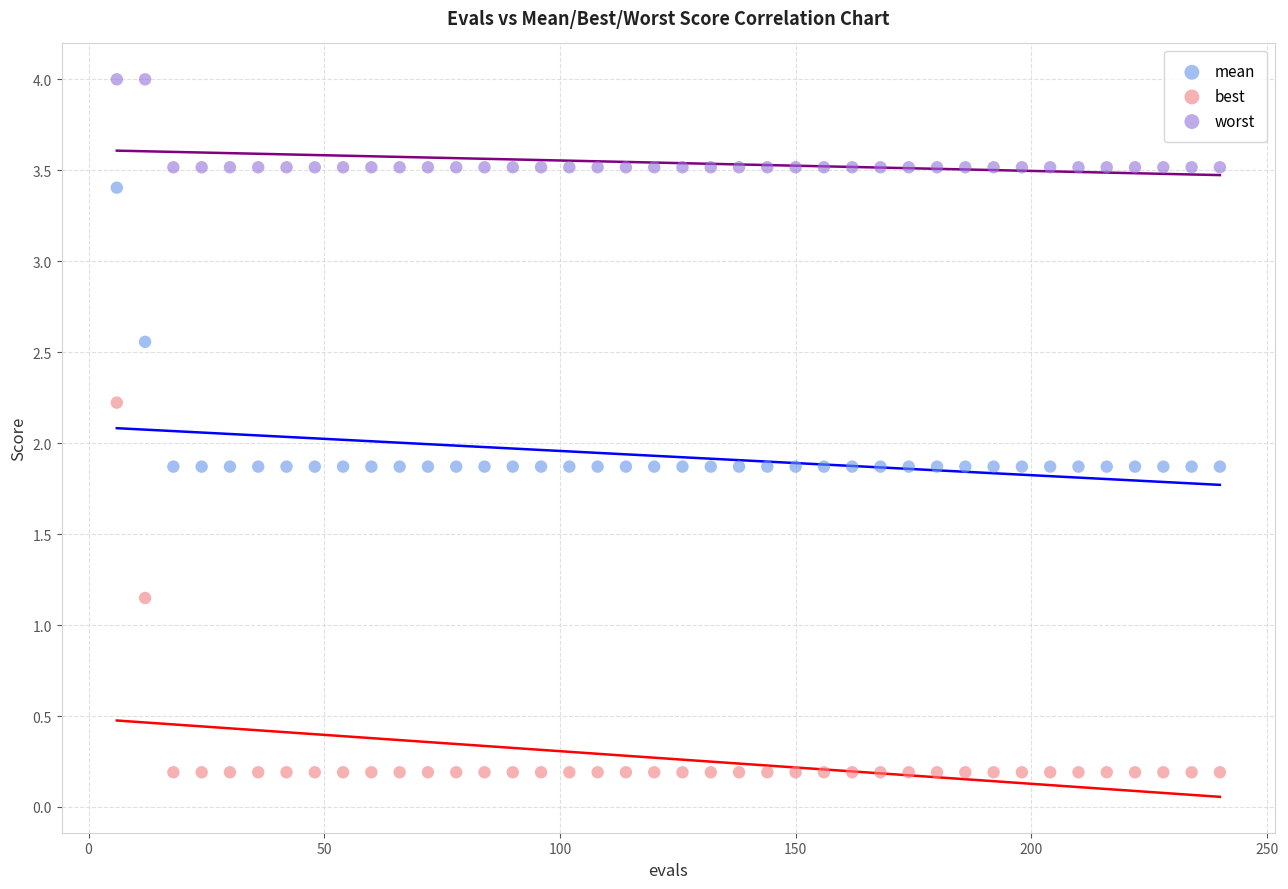

Across all data points, what is the range of Y values (max minus min)?

3.8